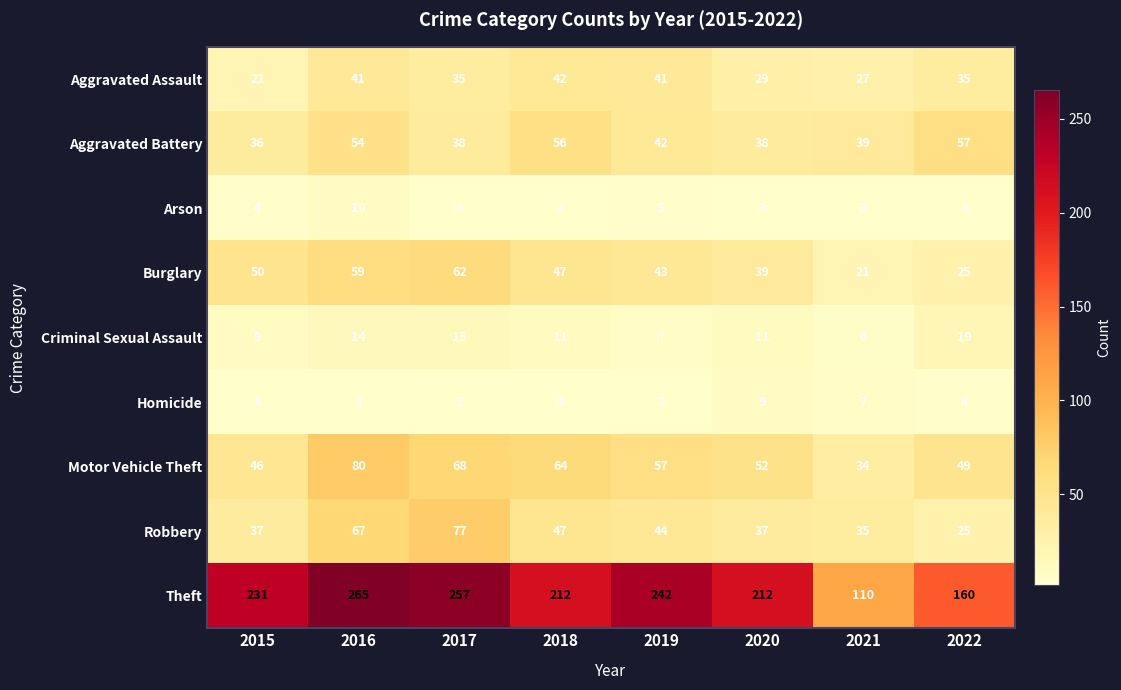

The Burglary series shows 109 at 2017. True or false?

False